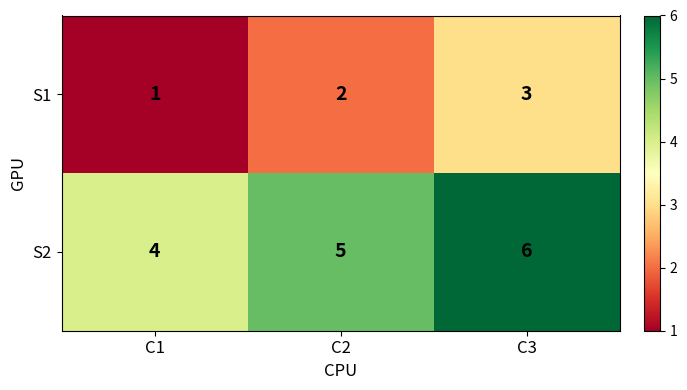

What is the sum of all S2 values?

15